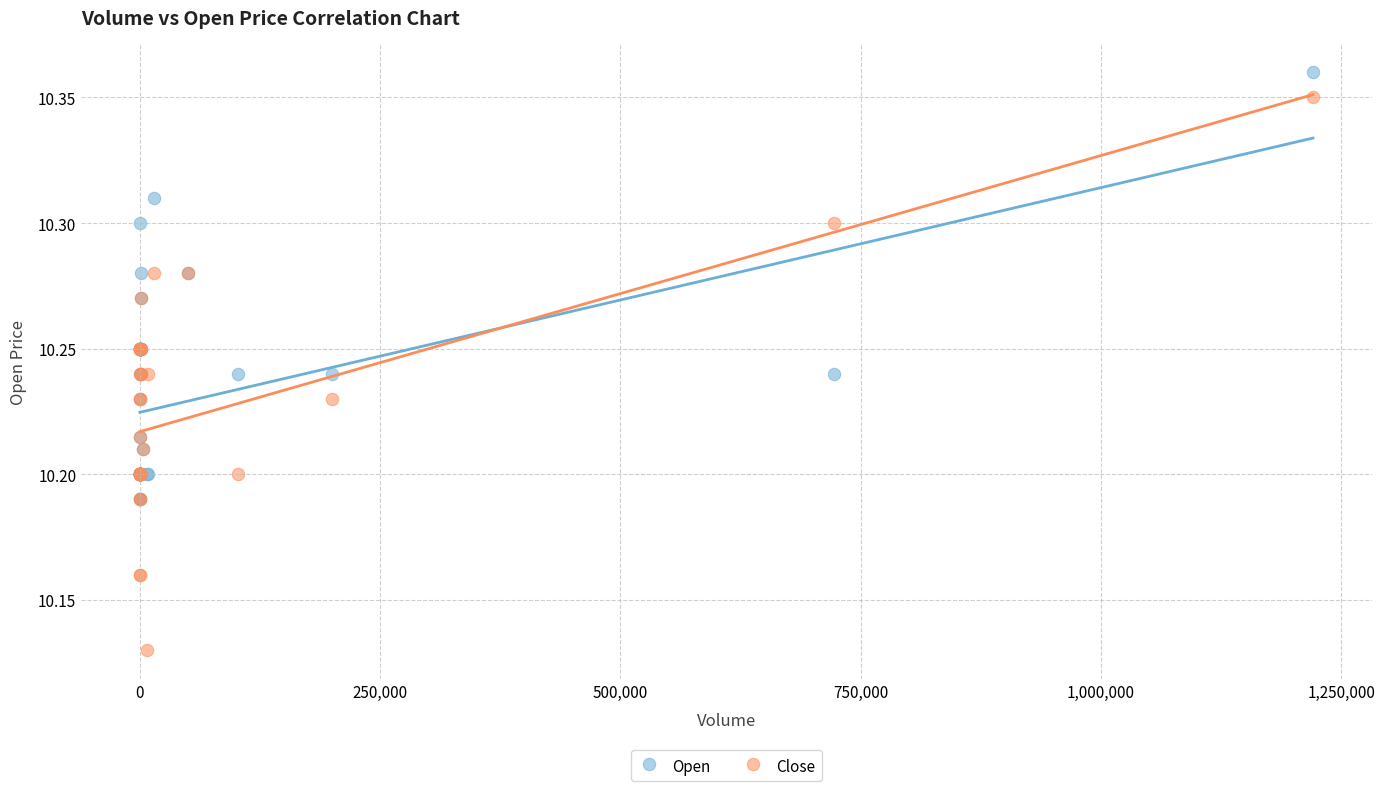

Which series contains the highest Y value?

Open